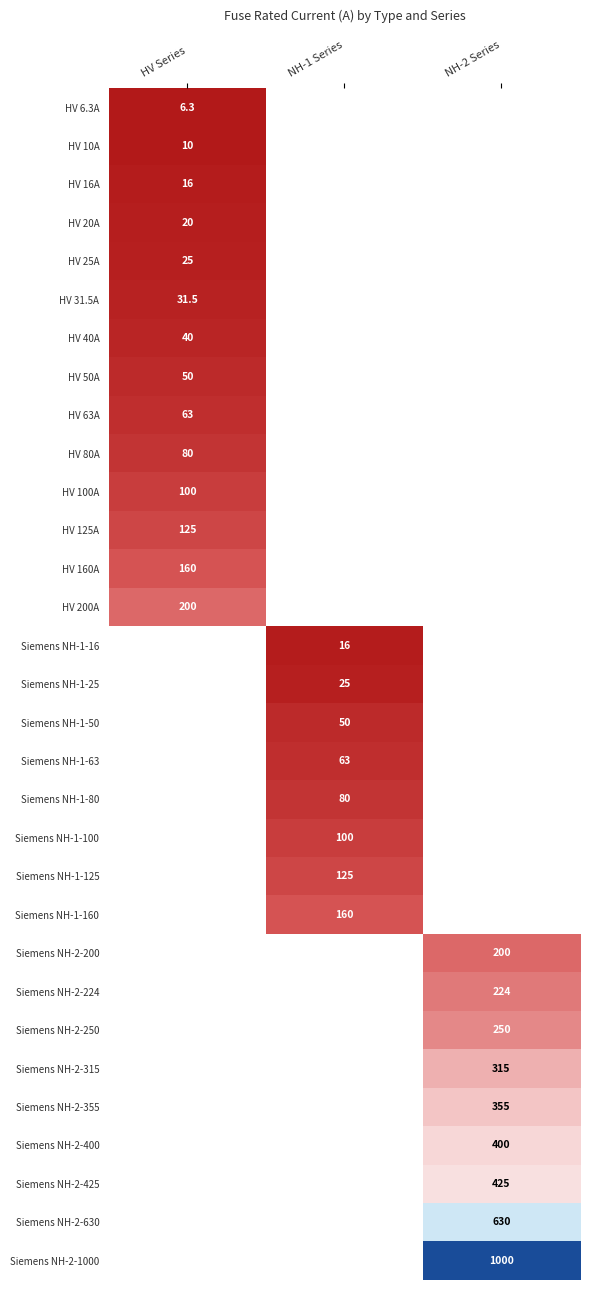

What is the greatest value displayed?

1000.0